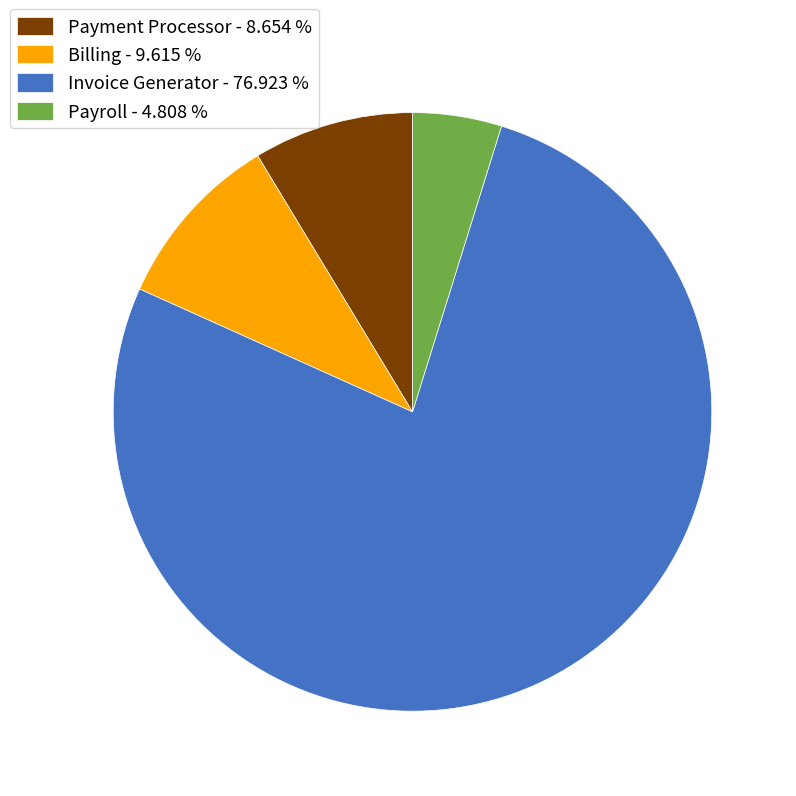

Is there any slice that represents more than half of the pie?

Yes